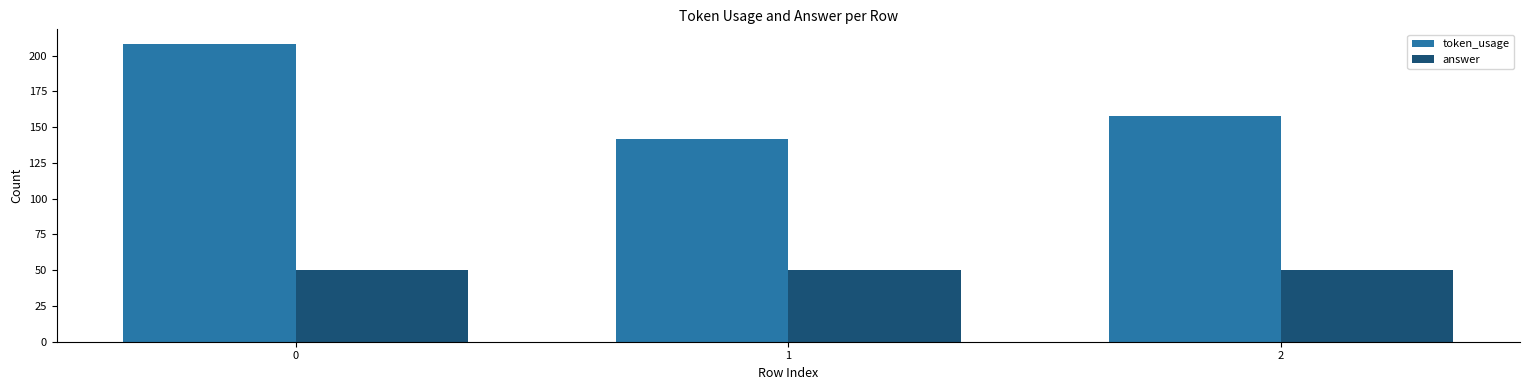

Count the token_usage values in the range 142 to 208.

3